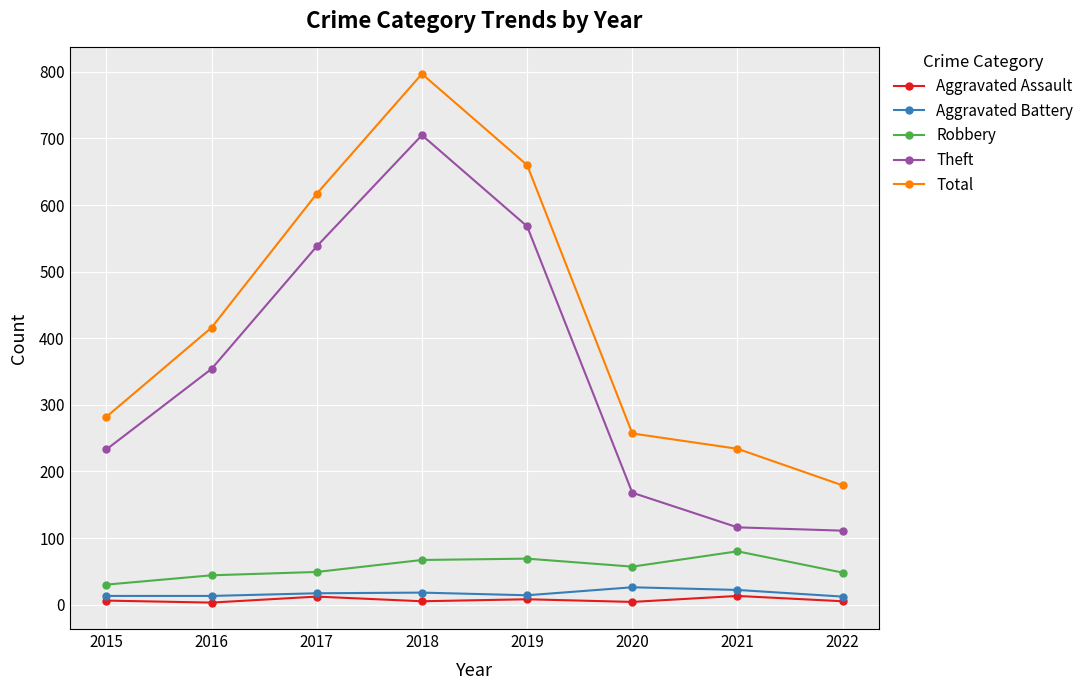

Which category has the highest value in the Robbery series?

2021